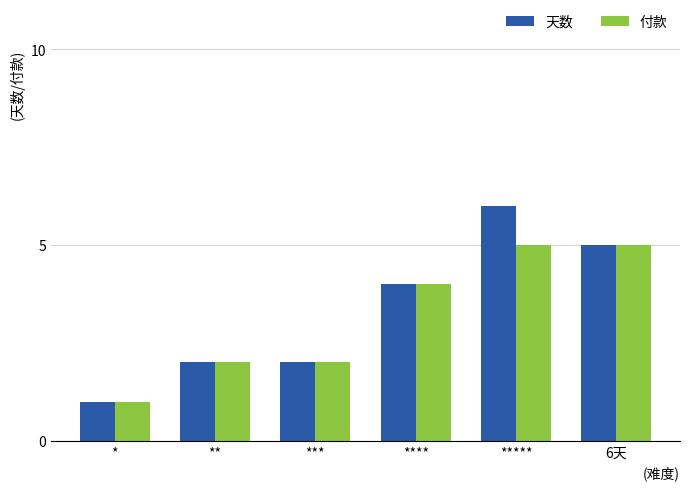

What is the sum of all 天数 values?

20